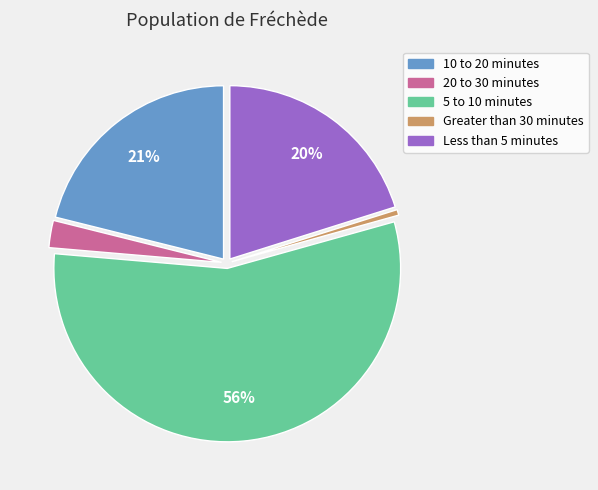

Which category has the biggest portion of the pie?

5 to 10 minutes